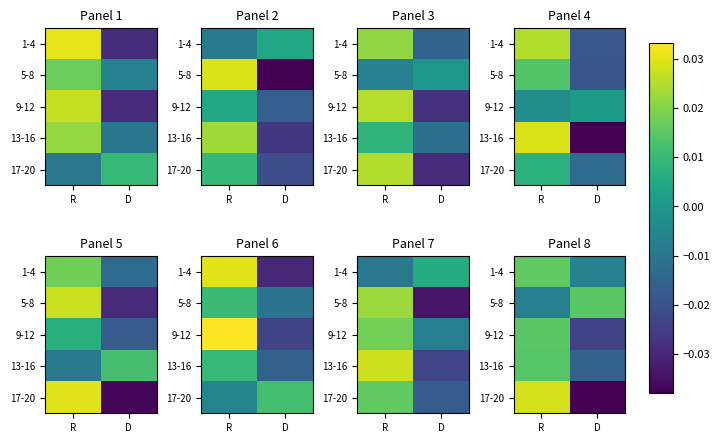

List the labels in order of 5-8 value, largest first.

D, R